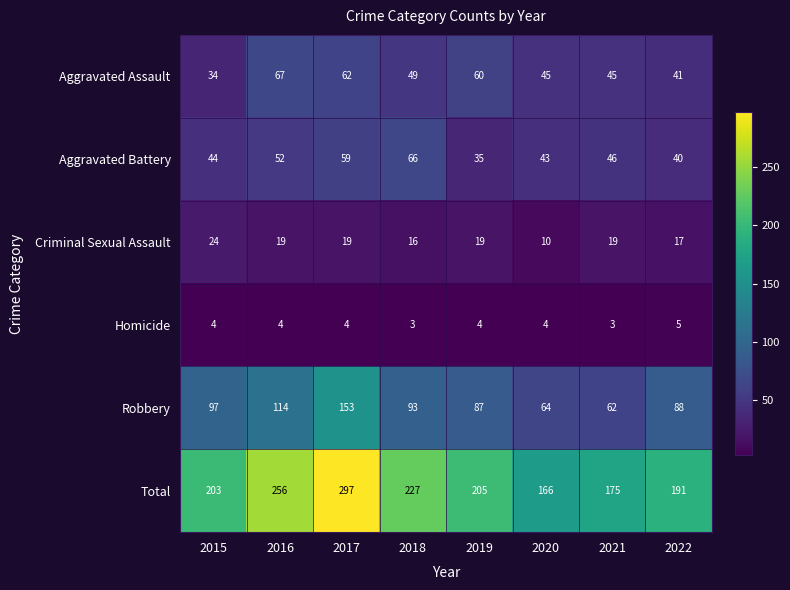

What value does the Aggravated Battery series have at 2021, to the nearest 10?

50